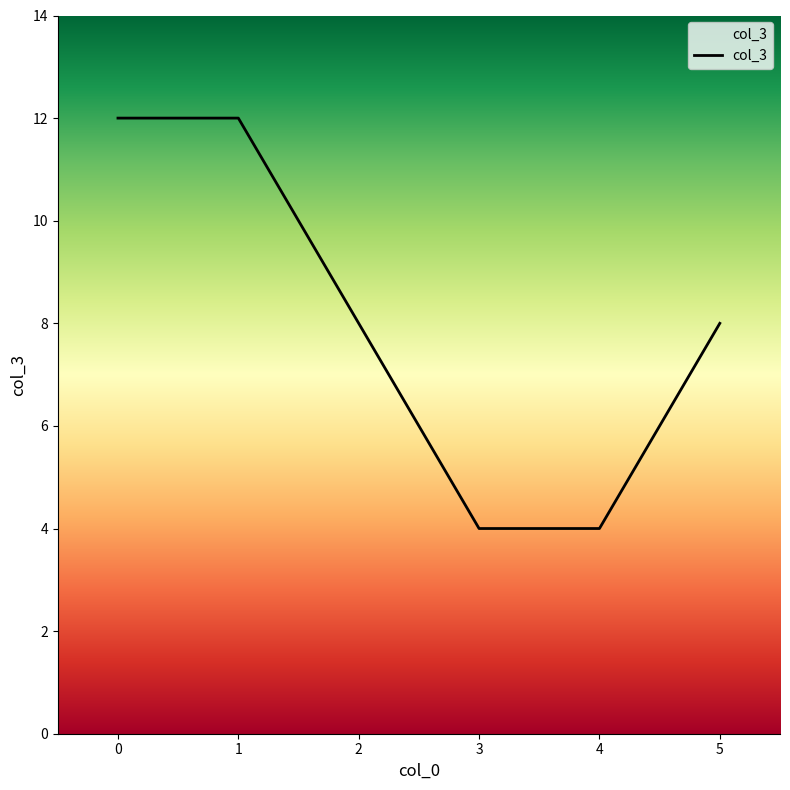

Count the number of data series in this chart.

1